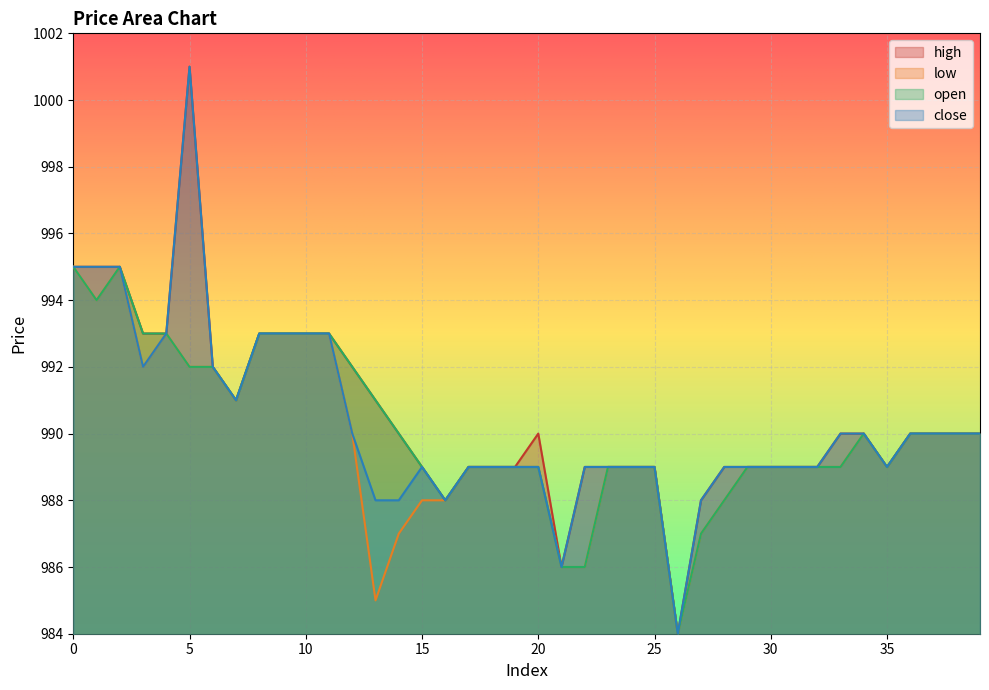

The value of close at 16 is 1720. True or false?

False